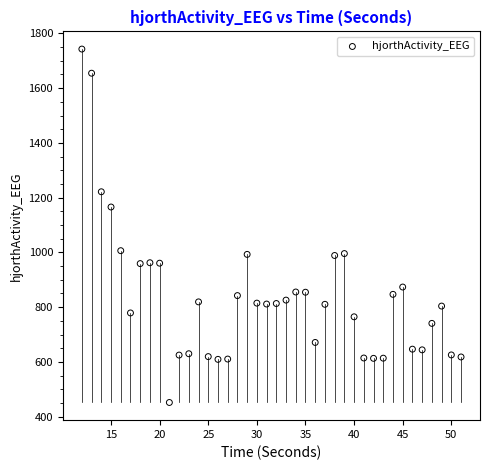

What is the range of X values (max minus min)?

39.0